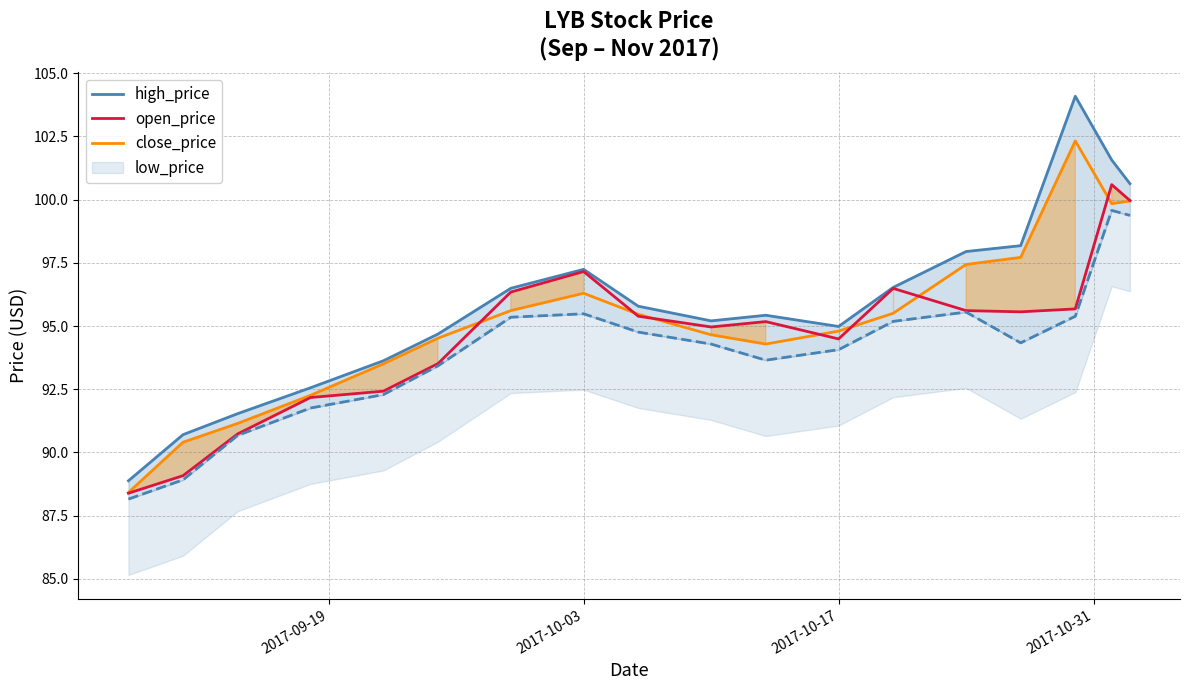

Does the chart have visible grid lines?

Yes